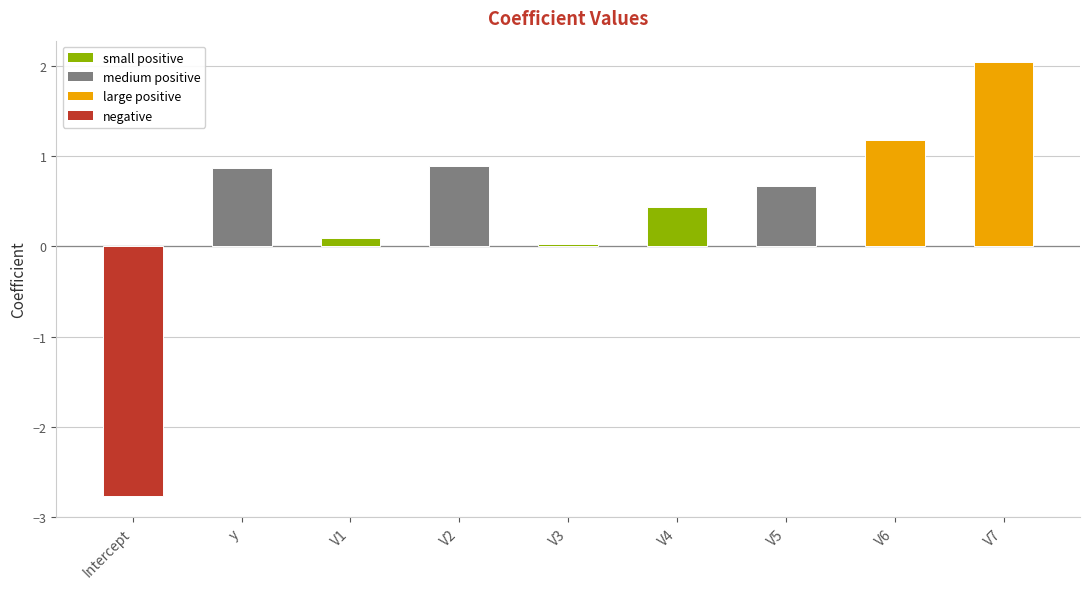

What value does the data have at V7?

2.0